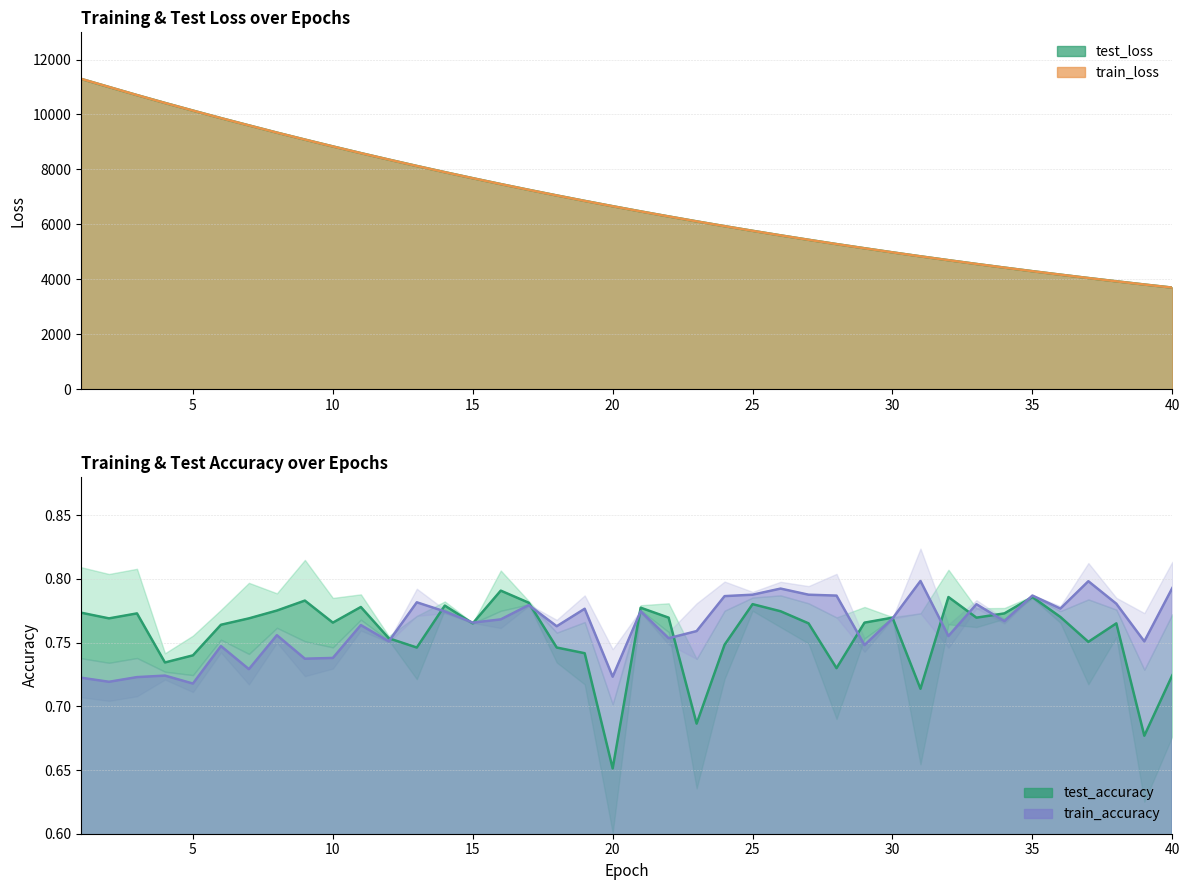

True or false: train_accuracy and train_loss intersect in this chart.

False